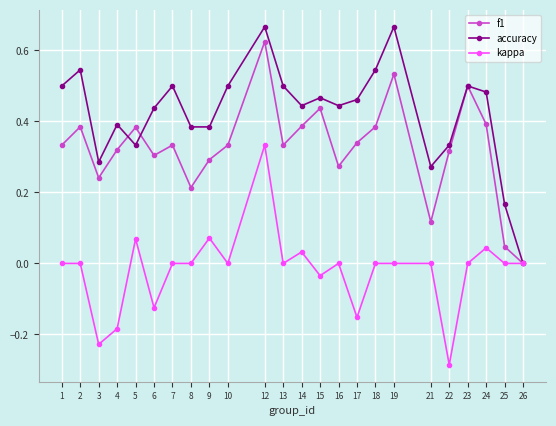

What is the total value across all series at 15?

0.9